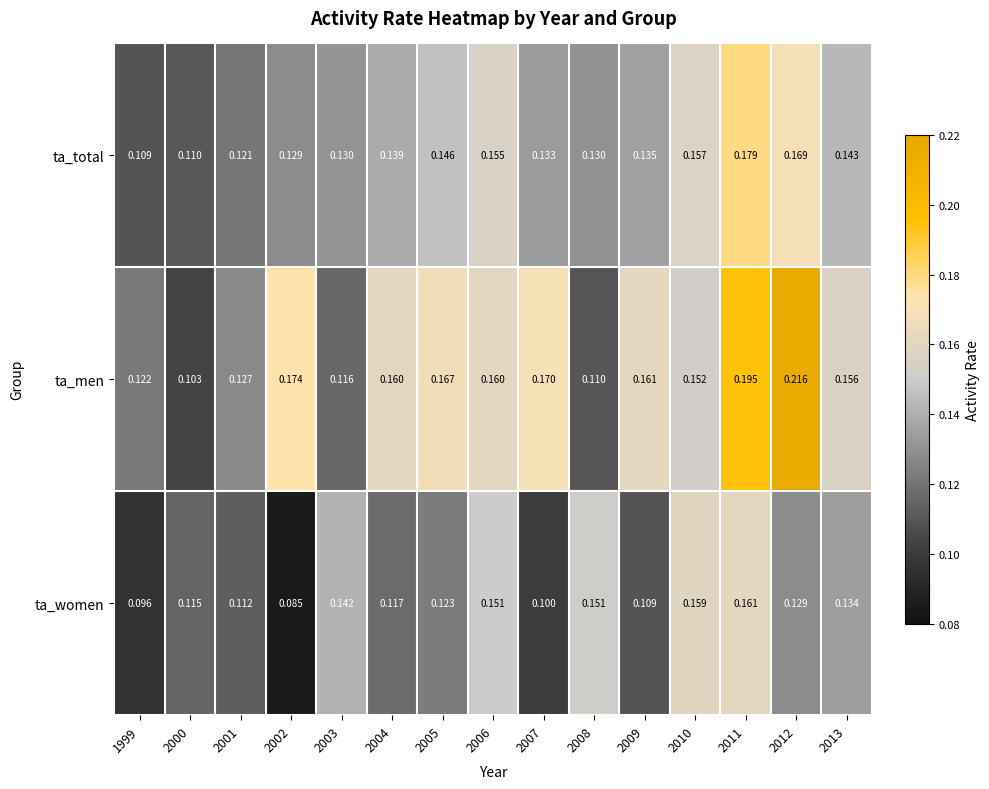

Which series has the largest range (max minus min)?

ta_men